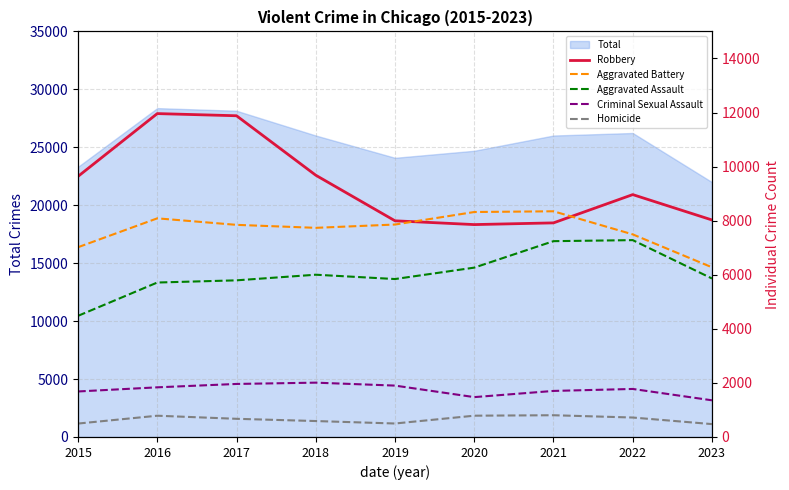

Which series has the widest spread of values?

Robbery